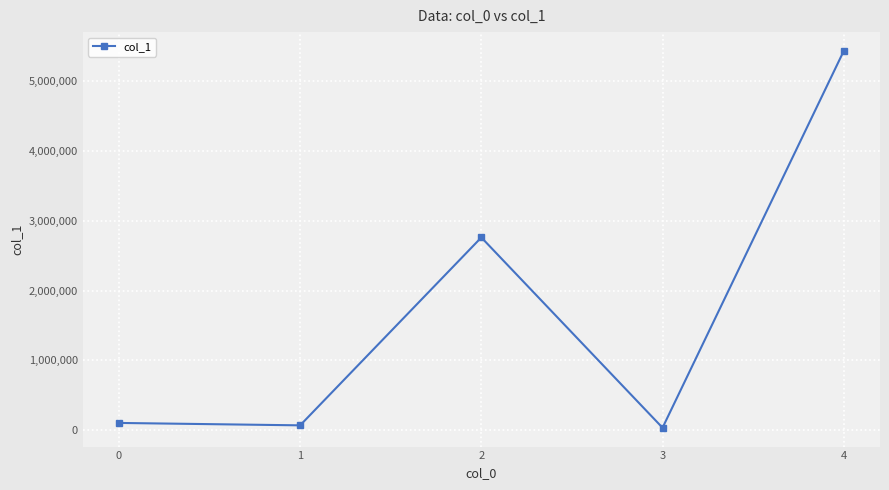

Is this an area chart (filled region under the line)?

No